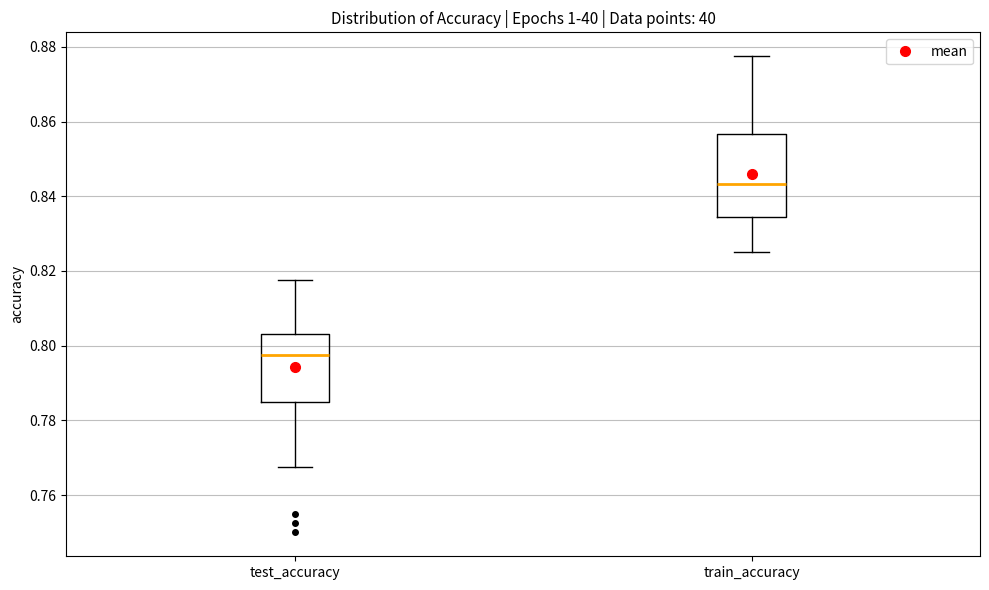

Reading left to right, read every box against the y-axis: the position of its median line, the range the box covers, and the ends of its whiskers. The values are not printed on the chart, so give them approximately, as read against the axis.

test_accuracy: median 0.798, box 0.784 to 0.804, whiskers 0.768 to 0.818
train_accuracy: median 0.844, box 0.834 to 0.856, whiskers 0.826 to 0.878